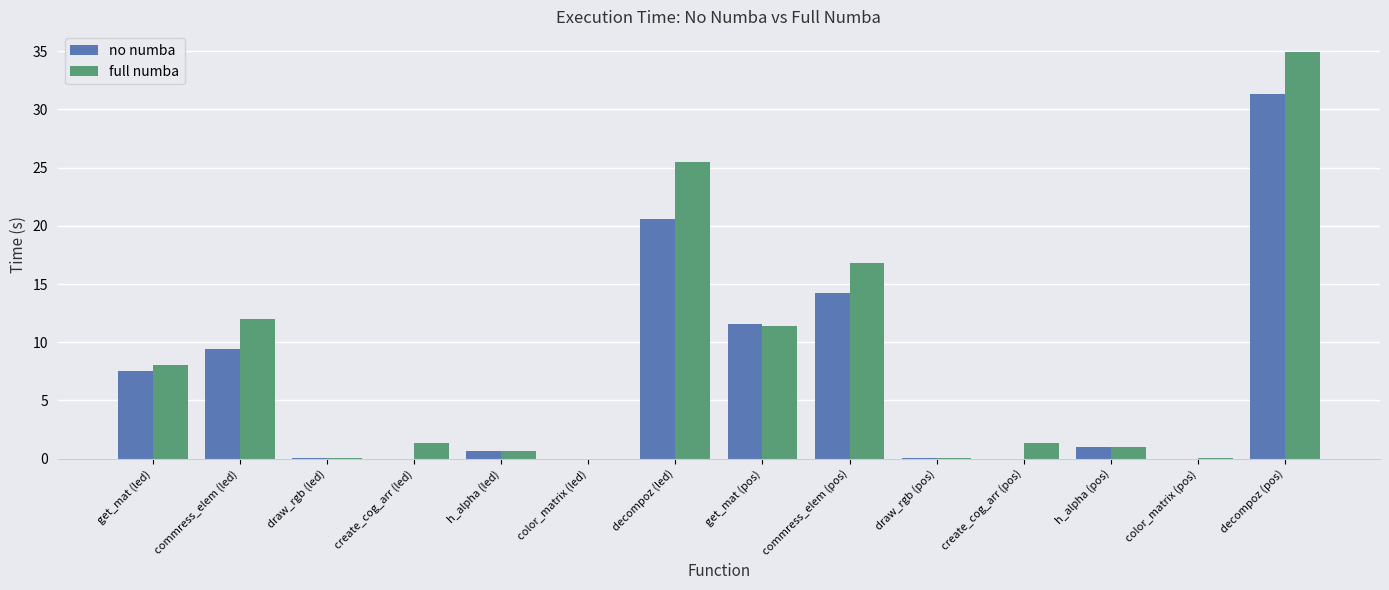

What is the difference between the no numba values at decompoz (pos) and decompoz (led)?

10.7